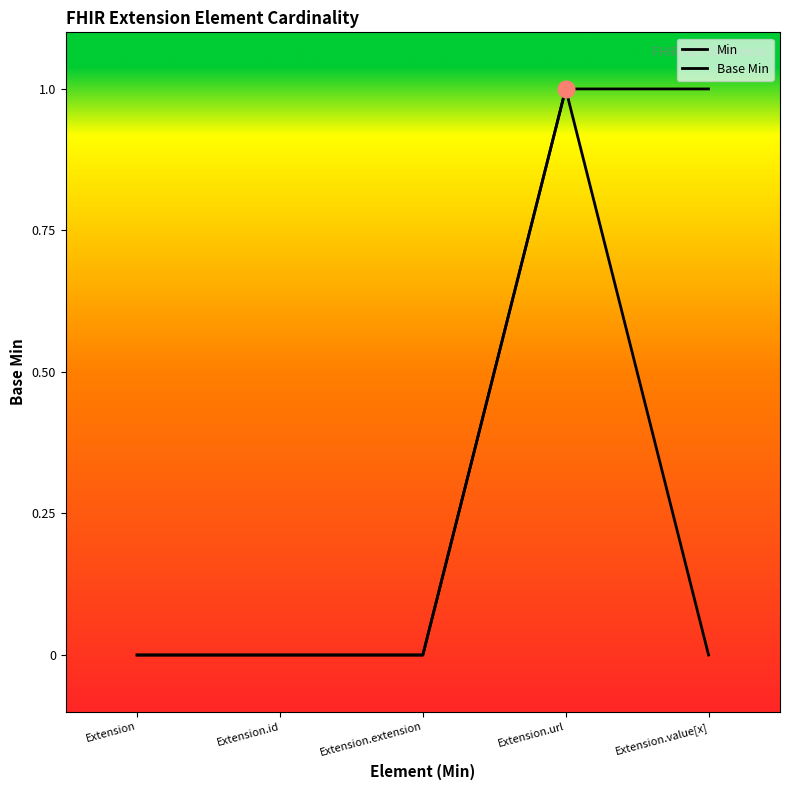

How many Base Min values are between 0 and 1?

5